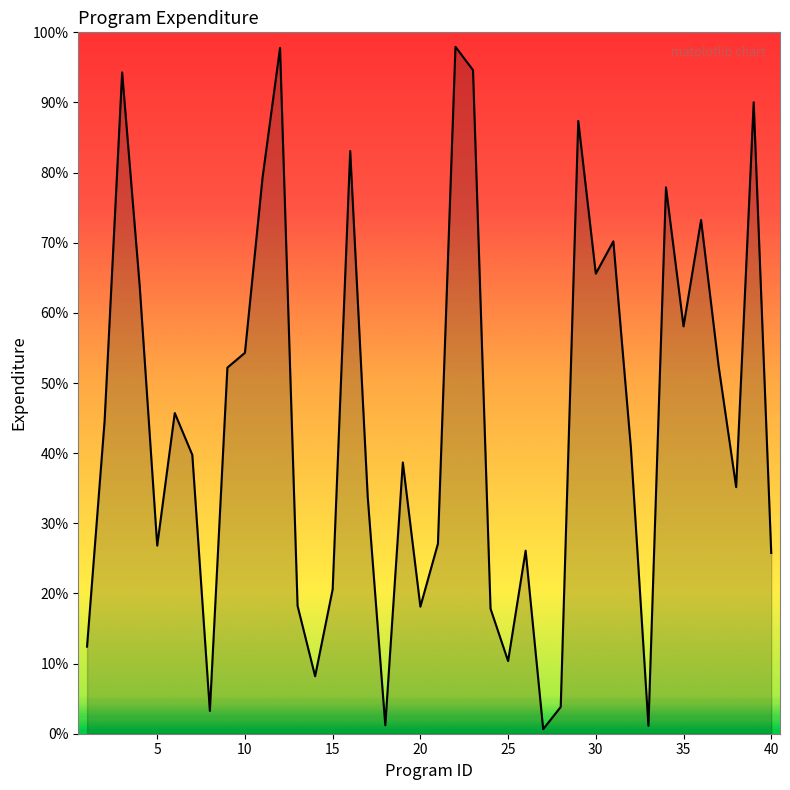

What is the sum of all values?

1792.1